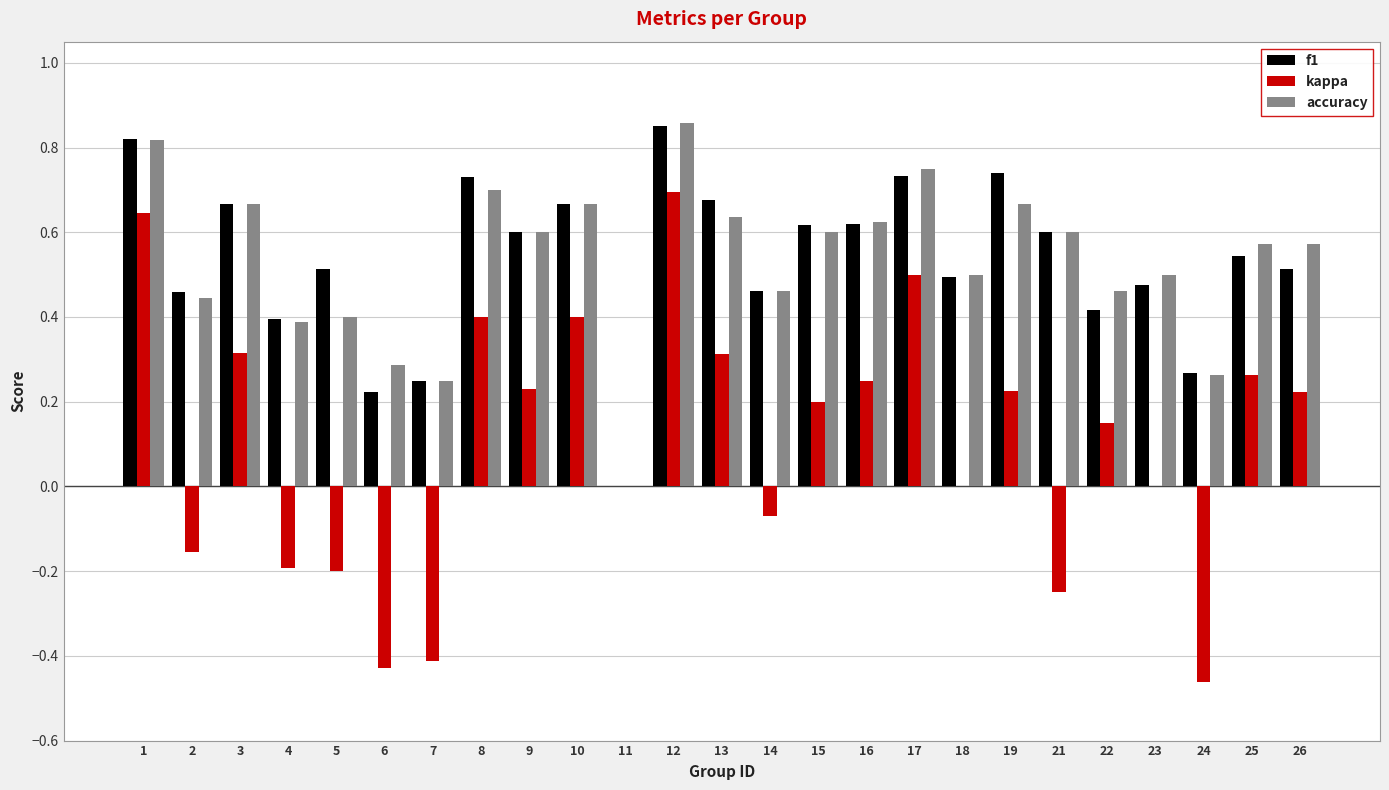

Which series has the largest range (max minus min)?

kappa